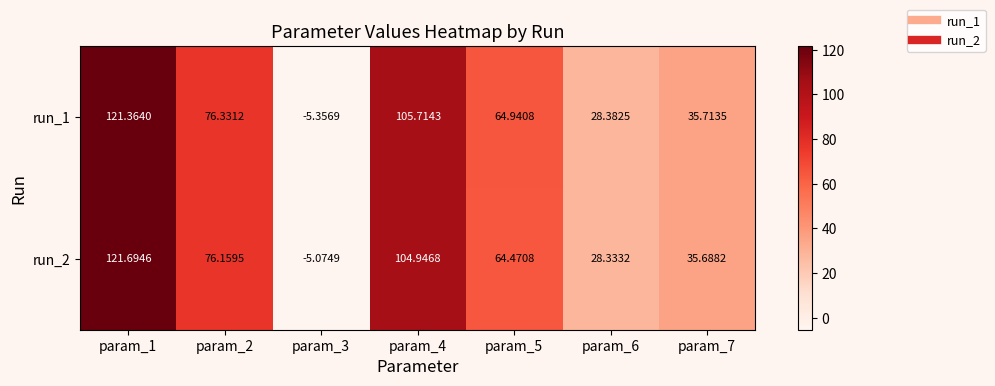

Is the value of run_1 at param_7 greater than the value of run_2 at param_2?

No